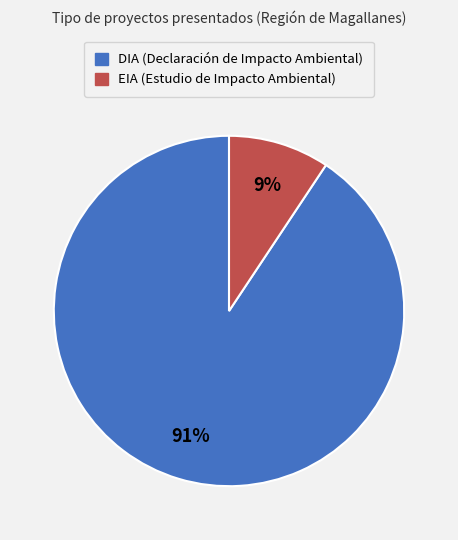

To the nearest percent, what percentage of the pie is DIA?

91%